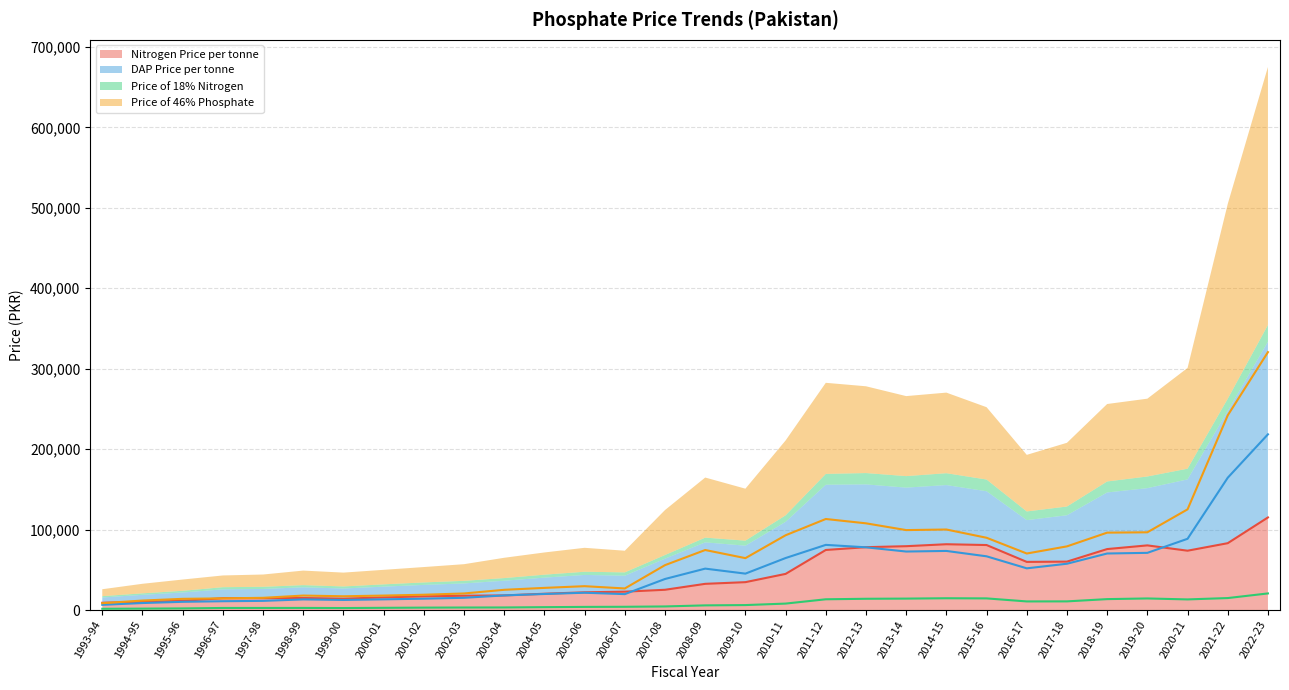

What is the difference between the maximum and minimum values in the DAP Price per tonne series?

211920.0